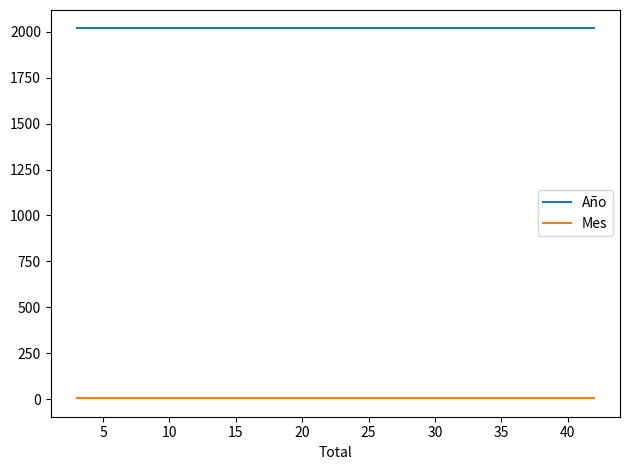

How many lines are shown in the chart?

2